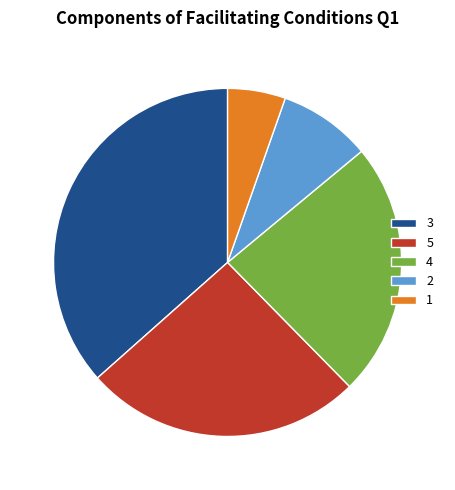

True or false: 3 accounts for 37% of the total.

True